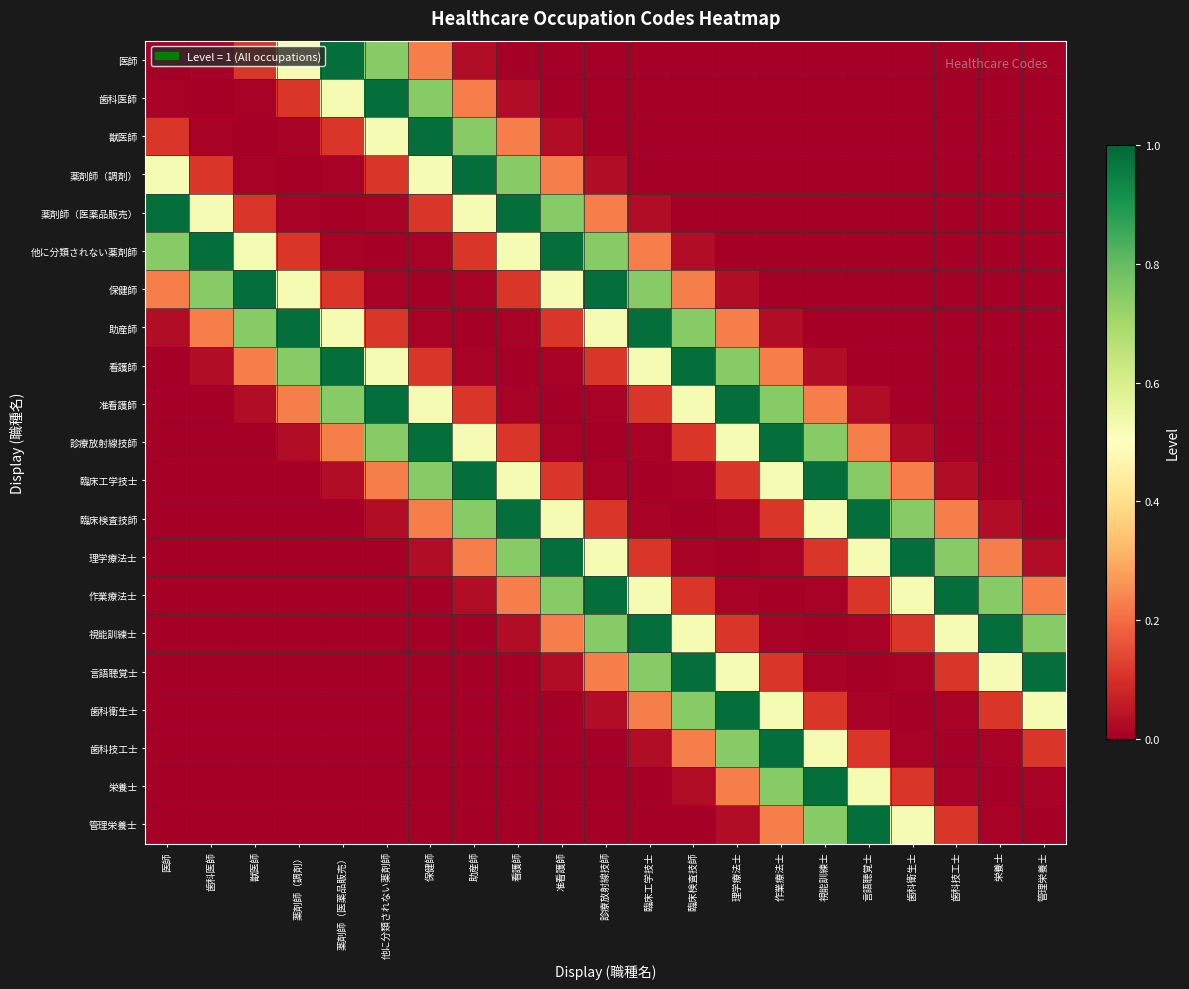

Reading left to right, what are all the values shown in this chart?

医師: 医師=0.0	歯科医師=0.0	獣医師=0.1	薬剤師（調剤）=0.5	薬剤師（医薬品販売）=1.0	他に分類されない薬剤師=0.7	保健師=0.2	助産師=0.0	看護師=0.0	准看護師=0.0	診療放射線技師=0.0	臨床工学技士=0.0	臨床検査技師=0.0	理学療法士=0.0	作業療法士=0.0	視能訓練士=0.0	言語聴覚士=0.0	歯科衛生士=0.0	歯科技工士=0.0	栄養士=0.0	管理栄養士=0.0
歯科医師: 医師=0.0	歯科医師=0.0	獣医師=0.0	薬剤師（調剤）=0.1	薬剤師（医薬品販売）=0.5	他に分類されない薬剤師=1.0	保健師=0.7	助産師=0.2	看護師=0.0	准看護師=0.0	診療放射線技師=0.0	臨床工学技士=0.0	臨床検査技師=0.0	理学療法士=0.0	作業療法士=0.0	視能訓練士=0.0	言語聴覚士=0.0	歯科衛生士=0.0	歯科技工士=0.0	栄養士=0.0	管理栄養士=0.0
獣医師: 医師=0.1	歯科医師=0.0	獣医師=0.0	薬剤師（調剤）=0.0	薬剤師（医薬品販売）=0.1	他に分類されない薬剤師=0.5	保健師=1.0	助産師=0.7	看護師=0.2	准看護師=0.0	診療放射線技師=0.0	臨床工学技士=0.0	臨床検査技師=0.0	理学療法士=0.0	作業療法士=0.0	視能訓練士=0.0	言語聴覚士=0.0	歯科衛生士=0.0	歯科技工士=0.0	栄養士=0.0	管理栄養士=0.0
薬剤師（調剤）: 医師=0.5	歯科医師=0.1	獣医師=0.0	薬剤師（調剤）=0.0	薬剤師（医薬品販売）=0.0	他に分類されない薬剤師=0.1	保健師=0.5	助産師=1.0	看護師=0.7	准看護師=0.2	診療放射線技師=0.0	臨床工学技士=0.0	臨床検査技師=0.0	理学療法士=0.0	作業療法士=0.0	視能訓練士=0.0	言語聴覚士=0.0	歯科衛生士=0.0	歯科技工士=0.0	栄養士=0.0	管理栄養士=0.0
薬剤師（医薬品販売）: 医師=1.0	歯科医師=0.5	獣医師=0.1	薬剤師（調剤）=0.0	薬剤師（医薬品販売）=0.0	他に分類されない薬剤師=0.0	保健師=0.1	助産師=0.5	看護師=1.0	准看護師=0.7	診療放射線技師=0.2	臨床工学技士=0.0	臨床検査技師=0.0	理学療法士=0.0	作業療法士=0.0	視能訓練士=0.0	言語聴覚士=0.0	歯科衛生士=0.0	歯科技工士=0.0	栄養士=0.0	管理栄養士=0.0
他に分類されない薬剤師: 医師=0.7	歯科医師=1.0	獣医師=0.5	薬剤師（調剤）=0.1	薬剤師（医薬品販売）=0.0	他に分類されない薬剤師=0.0	保健師=0.0	助産師=0.1	看護師=0.5	准看護師=1.0	診療放射線技師=0.7	臨床工学技士=0.2	臨床検査技師=0.0	理学療法士=0.0	作業療法士=0.0	視能訓練士=0.0	言語聴覚士=0.0	歯科衛生士=0.0	歯科技工士=0.0	栄養士=0.0	管理栄養士=0.0
保健師: 医師=0.2	歯科医師=0.7	獣医師=1.0	薬剤師（調剤）=0.5	薬剤師（医薬品販売）=0.1	他に分類されない薬剤師=0.0	保健師=0.0	助産師=0.0	看護師=0.1	准看護師=0.5	診療放射線技師=1.0	臨床工学技士=0.7	臨床検査技師=0.2	理学療法士=0.0	作業療法士=0.0	視能訓練士=0.0	言語聴覚士=0.0	歯科衛生士=0.0	歯科技工士=0.0	栄養士=0.0	管理栄養士=0.0
助産師: 医師=0.0	歯科医師=0.2	獣医師=0.7	薬剤師（調剤）=1.0	薬剤師（医薬品販売）=0.5	他に分類されない薬剤師=0.1	保健師=0.0	助産師=0.0	看護師=0.0	准看護師=0.1	診療放射線技師=0.5	臨床工学技士=1.0	臨床検査技師=0.7	理学療法士=0.2	作業療法士=0.0	視能訓練士=0.0	言語聴覚士=0.0	歯科衛生士=0.0	歯科技工士=0.0	栄養士=0.0	管理栄養士=0.0
看護師: 医師=0.0	歯科医師=0.0	獣医師=0.2	薬剤師（調剤）=0.7	薬剤師（医薬品販売）=1.0	他に分類されない薬剤師=0.5	保健師=0.1	助産師=0.0	看護師=0.0	准看護師=0.0	診療放射線技師=0.1	臨床工学技士=0.5	臨床検査技師=1.0	理学療法士=0.7	作業療法士=0.2	視能訓練士=0.0	言語聴覚士=0.0	歯科衛生士=0.0	歯科技工士=0.0	栄養士=0.0	管理栄養士=0.0
准看護師: 医師=0.0	歯科医師=0.0	獣医師=0.0	薬剤師（調剤）=0.2	薬剤師（医薬品販売）=0.7	他に分類されない薬剤師=1.0	保健師=0.5	助産師=0.1	看護師=0.0	准看護師=0.0	診療放射線技師=0.0	臨床工学技士=0.1	臨床検査技師=0.5	理学療法士=1.0	作業療法士=0.7	視能訓練士=0.2	言語聴覚士=0.0	歯科衛生士=0.0	歯科技工士=0.0	栄養士=0.0	管理栄養士=0.0
診療放射線技師: 医師=0.0	歯科医師=0.0	獣医師=0.0	薬剤師（調剤）=0.0	薬剤師（医薬品販売）=0.2	他に分類されない薬剤師=0.7	保健師=1.0	助産師=0.5	看護師=0.1	准看護師=0.0	診療放射線技師=0.0	臨床工学技士=0.0	臨床検査技師=0.1	理学療法士=0.5	作業療法士=1.0	視能訓練士=0.7	言語聴覚士=0.2	歯科衛生士=0.0	歯科技工士=0.0	栄養士=0.0	管理栄養士=0.0
臨床工学技士: 医師=0.0	歯科医師=0.0	獣医師=0.0	薬剤師（調剤）=0.0	薬剤師（医薬品販売）=0.0	他に分類されない薬剤師=0.2	保健師=0.7	助産師=1.0	看護師=0.5	准看護師=0.1	診療放射線技師=0.0	臨床工学技士=0.0	臨床検査技師=0.0	理学療法士=0.1	作業療法士=0.5	視能訓練士=1.0	言語聴覚士=0.7	歯科衛生士=0.2	歯科技工士=0.0	栄養士=0.0	管理栄養士=0.0
臨床検査技師: 医師=0.0	歯科医師=0.0	獣医師=0.0	薬剤師（調剤）=0.0	薬剤師（医薬品販売）=0.0	他に分類されない薬剤師=0.0	保健師=0.2	助産師=0.7	看護師=1.0	准看護師=0.5	診療放射線技師=0.1	臨床工学技士=0.0	臨床検査技師=0.0	理学療法士=0.0	作業療法士=0.1	視能訓練士=0.5	言語聴覚士=1.0	歯科衛生士=0.7	歯科技工士=0.2	栄養士=0.0	管理栄養士=0.0
理学療法士: 医師=0.0	歯科医師=0.0	獣医師=0.0	薬剤師（調剤）=0.0	薬剤師（医薬品販売）=0.0	他に分類されない薬剤師=0.0	保健師=0.0	助産師=0.2	看護師=0.7	准看護師=1.0	診療放射線技師=0.5	臨床工学技士=0.1	臨床検査技師=0.0	理学療法士=0.0	作業療法士=0.0	視能訓練士=0.1	言語聴覚士=0.5	歯科衛生士=1.0	歯科技工士=0.7	栄養士=0.2	管理栄養士=0.0
作業療法士: 医師=0.0	歯科医師=0.0	獣医師=0.0	薬剤師（調剤）=0.0	薬剤師（医薬品販売）=0.0	他に分類されない薬剤師=0.0	保健師=0.0	助産師=0.0	看護師=0.2	准看護師=0.7	診療放射線技師=1.0	臨床工学技士=0.5	臨床検査技師=0.1	理学療法士=0.0	作業療法士=0.0	視能訓練士=0.0	言語聴覚士=0.1	歯科衛生士=0.5	歯科技工士=1.0	栄養士=0.7	管理栄養士=0.2
視能訓練士: 医師=0.0	歯科医師=0.0	獣医師=0.0	薬剤師（調剤）=0.0	薬剤師（医薬品販売）=0.0	他に分類されない薬剤師=0.0	保健師=0.0	助産師=0.0	看護師=0.0	准看護師=0.2	診療放射線技師=0.7	臨床工学技士=1.0	臨床検査技師=0.5	理学療法士=0.1	作業療法士=0.0	視能訓練士=0.0	言語聴覚士=0.0	歯科衛生士=0.1	歯科技工士=0.5	栄養士=1.0	管理栄養士=0.7
言語聴覚士: 医師=0.0	歯科医師=0.0	獣医師=0.0	薬剤師（調剤）=0.0	薬剤師（医薬品販売）=0.0	他に分類されない薬剤師=0.0	保健師=0.0	助産師=0.0	看護師=0.0	准看護師=0.0	診療放射線技師=0.2	臨床工学技士=0.7	臨床検査技師=1.0	理学療法士=0.5	作業療法士=0.1	視能訓練士=0.0	言語聴覚士=0.0	歯科衛生士=0.0	歯科技工士=0.1	栄養士=0.5	管理栄養士=1.0
歯科衛生士: 医師=0.0	歯科医師=0.0	獣医師=0.0	薬剤師（調剤）=0.0	薬剤師（医薬品販売）=0.0	他に分類されない薬剤師=0.0	保健師=0.0	助産師=0.0	看護師=0.0	准看護師=0.0	診療放射線技師=0.0	臨床工学技士=0.2	臨床検査技師=0.7	理学療法士=1.0	作業療法士=0.5	視能訓練士=0.1	言語聴覚士=0.0	歯科衛生士=0.0	歯科技工士=0.0	栄養士=0.1	管理栄養士=0.5
歯科技工士: 医師=0.0	歯科医師=0.0	獣医師=0.0	薬剤師（調剤）=0.0	薬剤師（医薬品販売）=0.0	他に分類されない薬剤師=0.0	保健師=0.0	助産師=0.0	看護師=0.0	准看護師=0.0	診療放射線技師=0.0	臨床工学技士=0.0	臨床検査技師=0.2	理学療法士=0.7	作業療法士=1.0	視能訓練士=0.5	言語聴覚士=0.1	歯科衛生士=0.0	歯科技工士=0.0	栄養士=0.0	管理栄養士=0.1
栄養士: 医師=0.0	歯科医師=0.0	獣医師=0.0	薬剤師（調剤）=0.0	薬剤師（医薬品販売）=0.0	他に分類されない薬剤師=0.0	保健師=0.0	助産師=0.0	看護師=0.0	准看護師=0.0	診療放射線技師=0.0	臨床工学技士=0.0	臨床検査技師=0.0	理学療法士=0.2	作業療法士=0.7	視能訓練士=1.0	言語聴覚士=0.5	歯科衛生士=0.1	歯科技工士=0.0	栄養士=0.0	管理栄養士=0.0
管理栄養士: 医師=0.0	歯科医師=0.0	獣医師=0.0	薬剤師（調剤）=0.0	薬剤師（医薬品販売）=0.0	他に分類されない薬剤師=0.0	保健師=0.0	助産師=0.0	看護師=0.0	准看護師=0.0	診療放射線技師=0.0	臨床工学技士=0.0	臨床検査技師=0.0	理学療法士=0.0	作業療法士=0.2	視能訓練士=0.7	言語聴覚士=1.0	歯科衛生士=0.5	歯科技工士=0.1	栄養士=0.0	管理栄養士=0.0